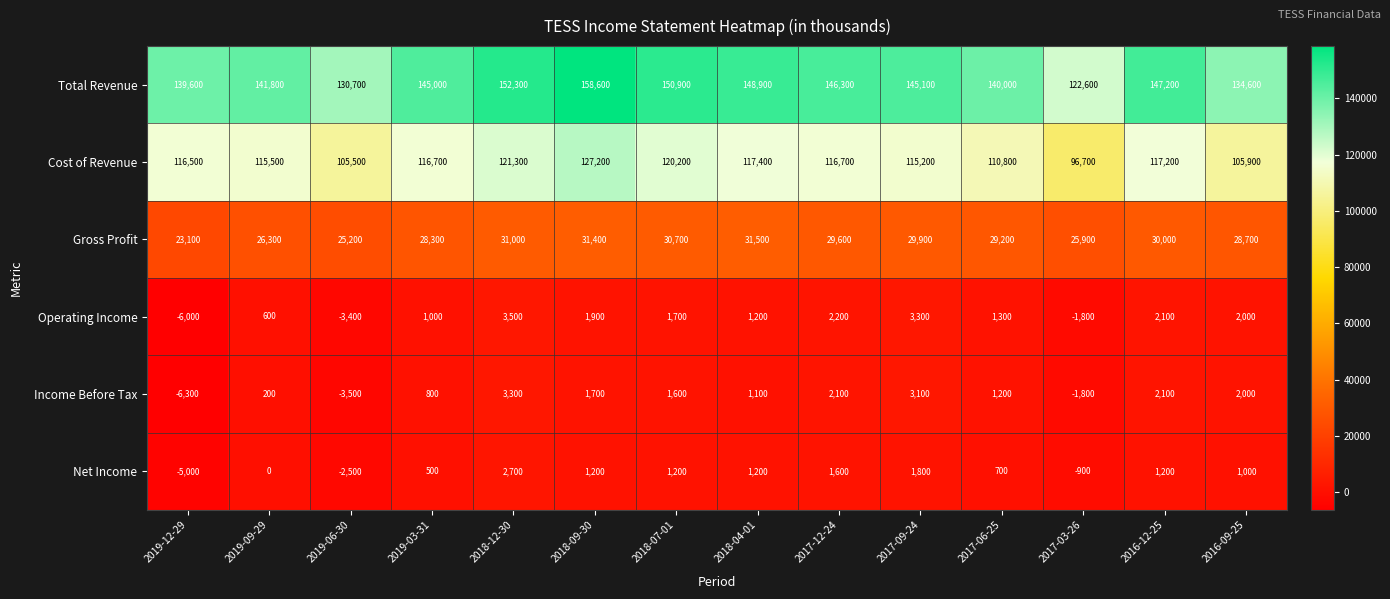

Count the number of categories in the chart.

14